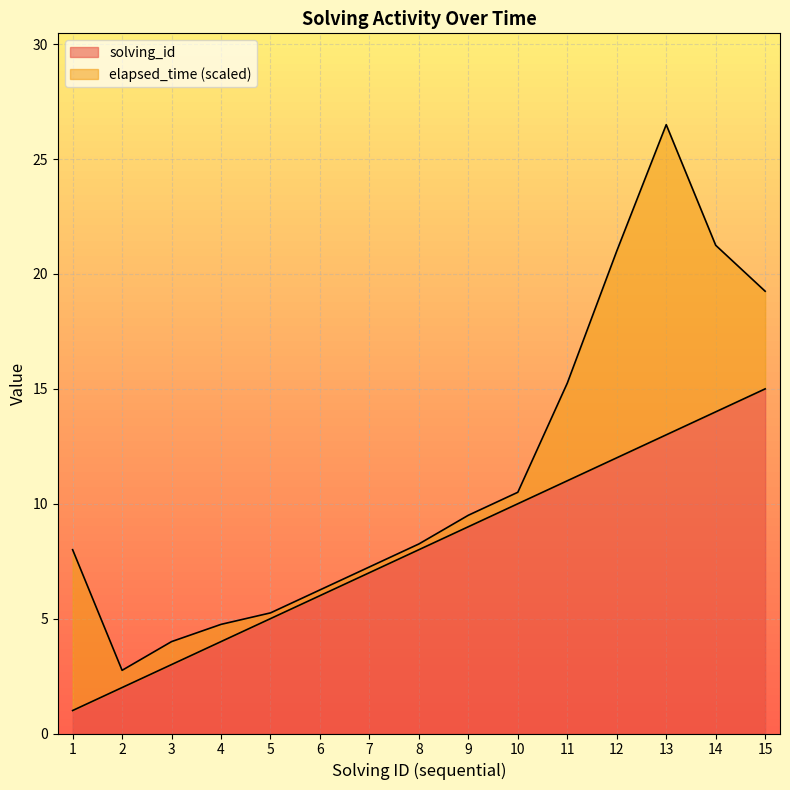

True or false: there are more than 1 points higher than both neighbors.

False